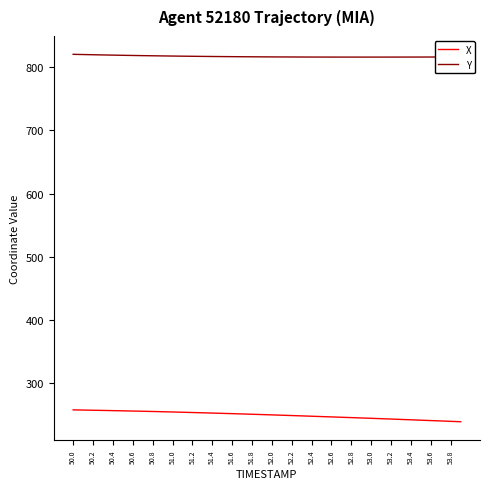

What is the maximum value shown in the chart?

820.1